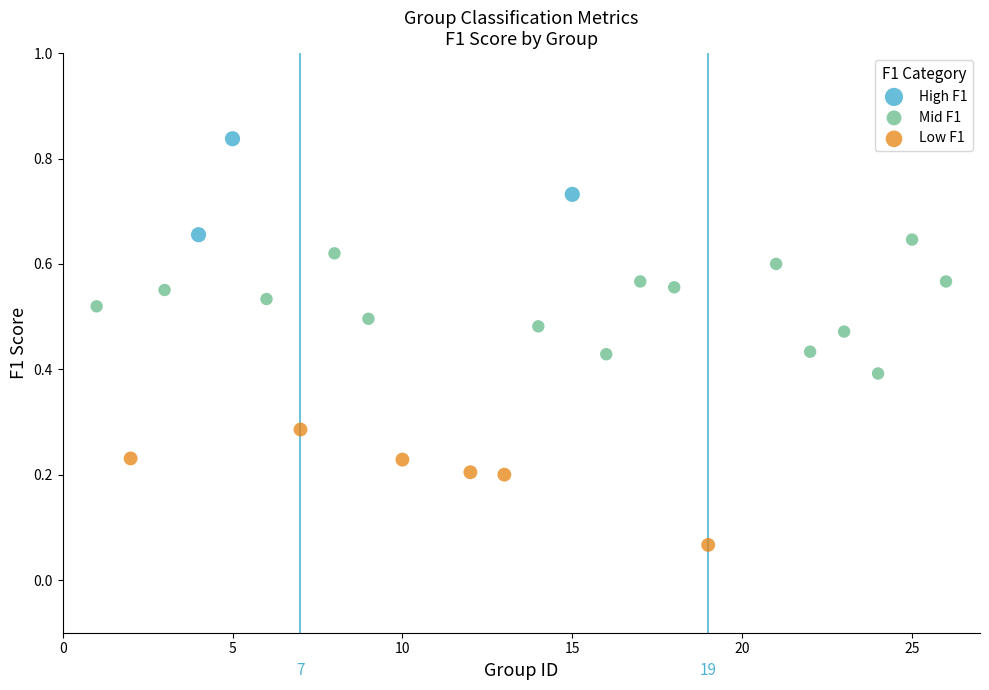

Which series reaches the maximum Y coordinate?

High F1